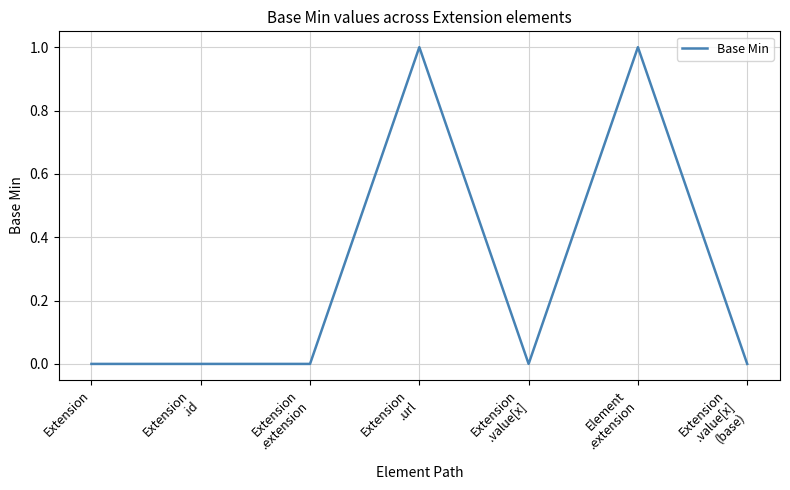

Reading left to right, what are all the values shown in this chart?

0	0	0	1	0	1	0